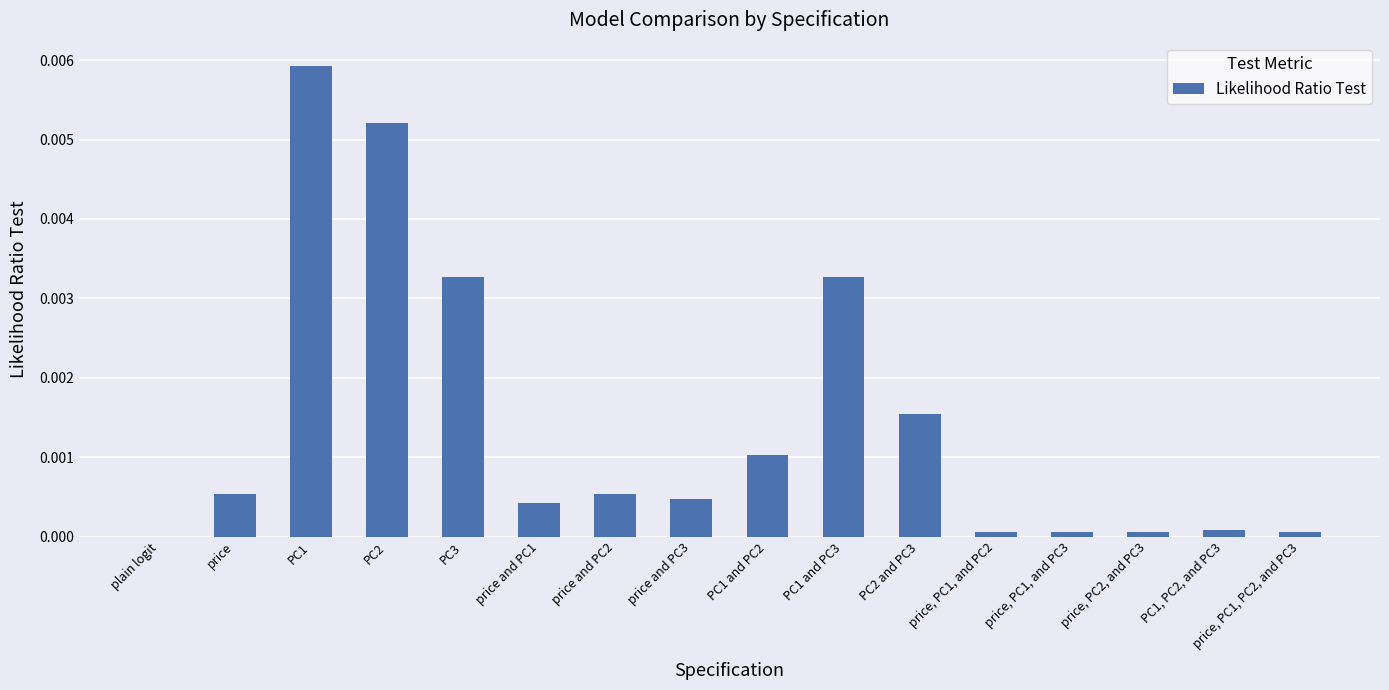

The value at PC3 is 0.0. True or false?

True